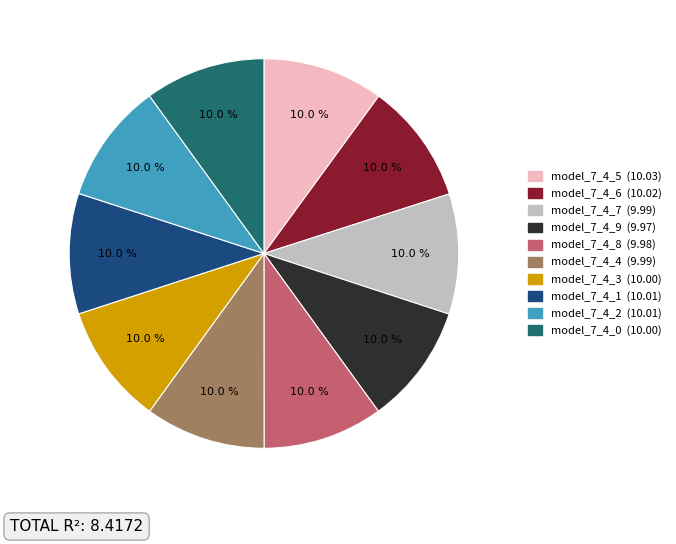

Does model_7_4_6 represent more than half of the total?

No